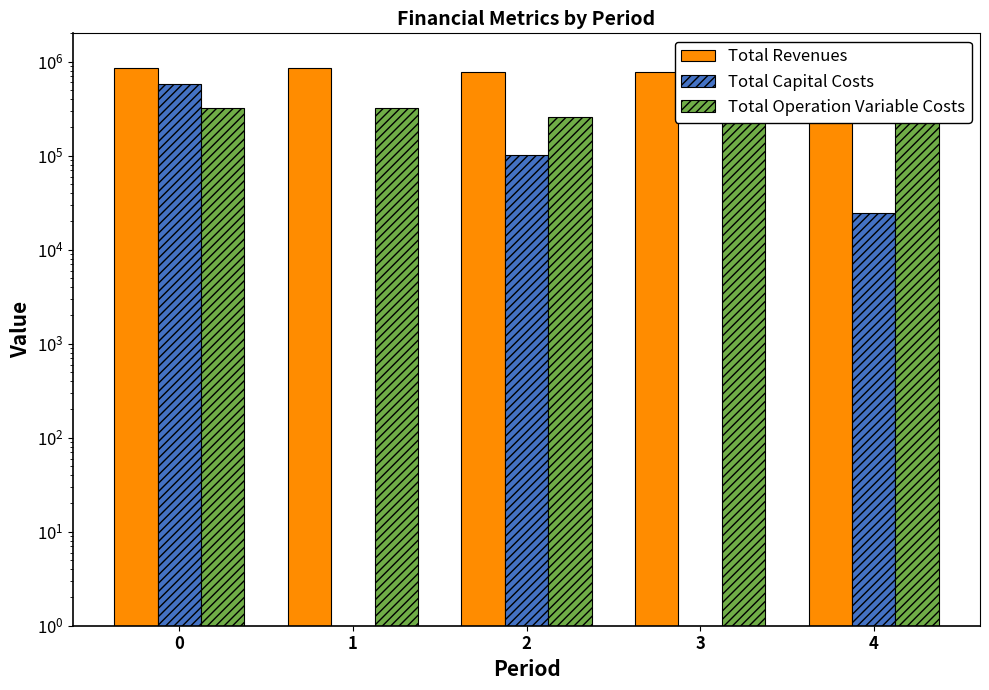

What is the difference between the second highest and minimum values in the Total Revenues series?

81386.9